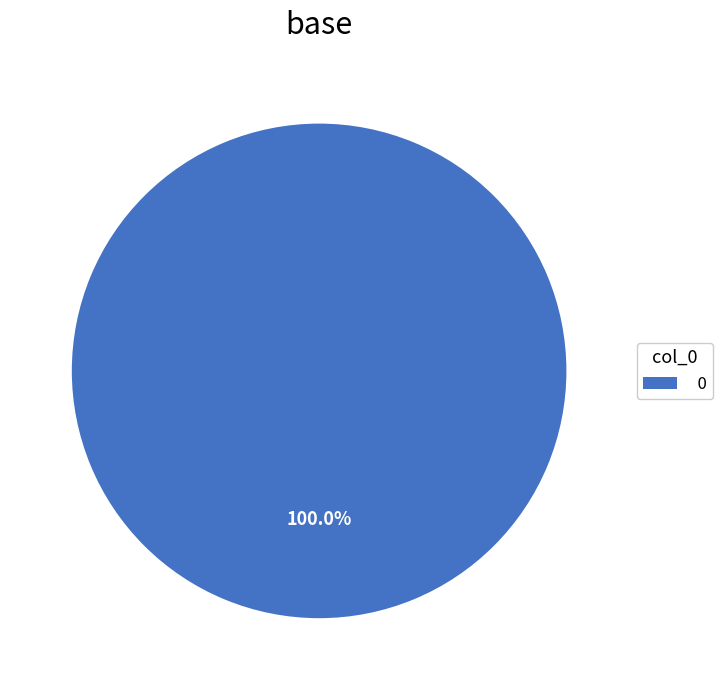

Is there any slice that represents more than half of the pie?

Yes